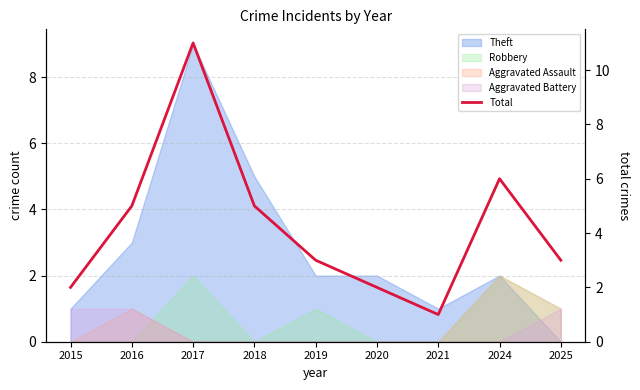

What is the sum of all values?

38